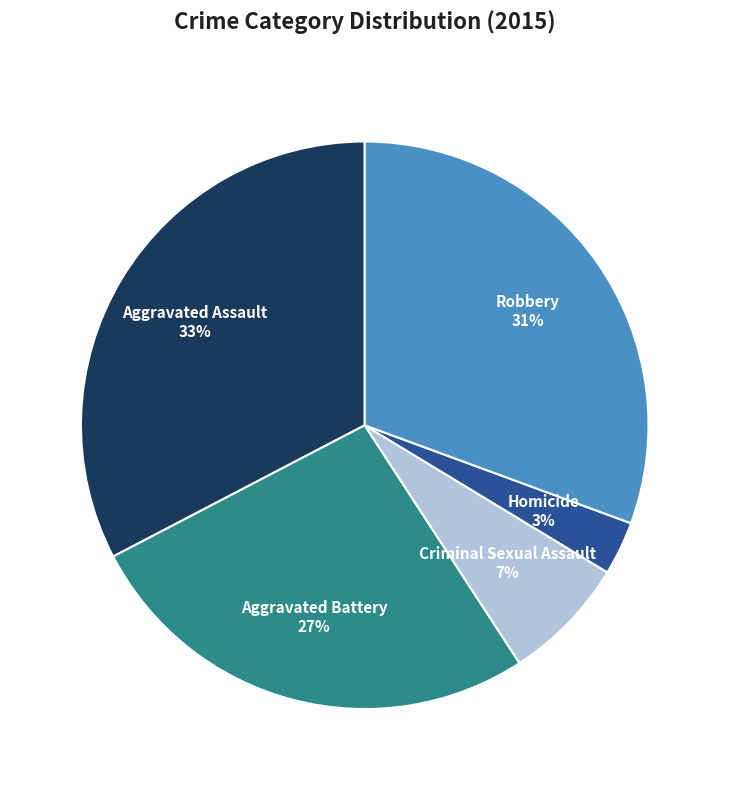

What percentage is the Criminal Sexual Assault slice, to the nearest percent?

7%